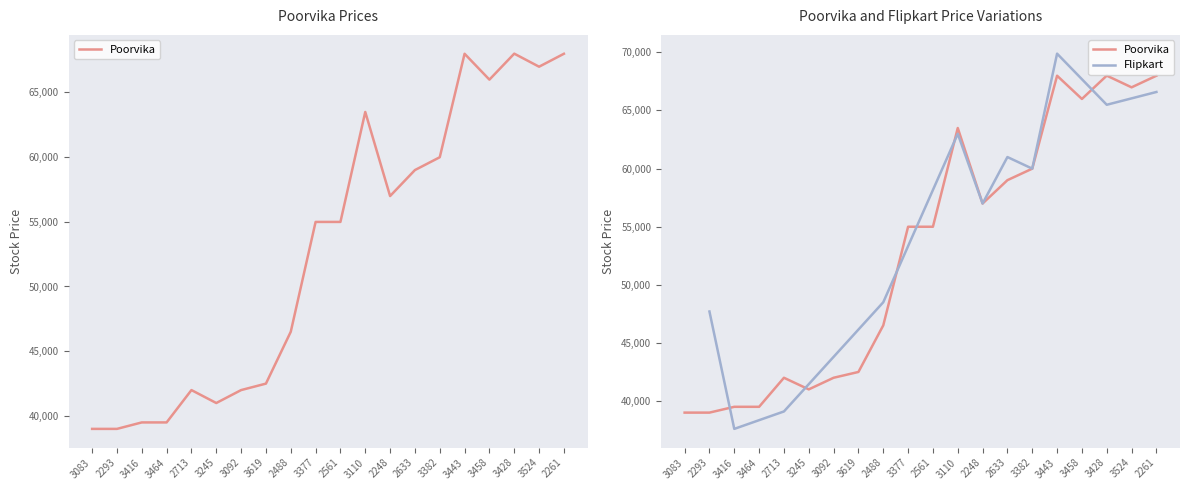

How many data points are less than 54990?

9